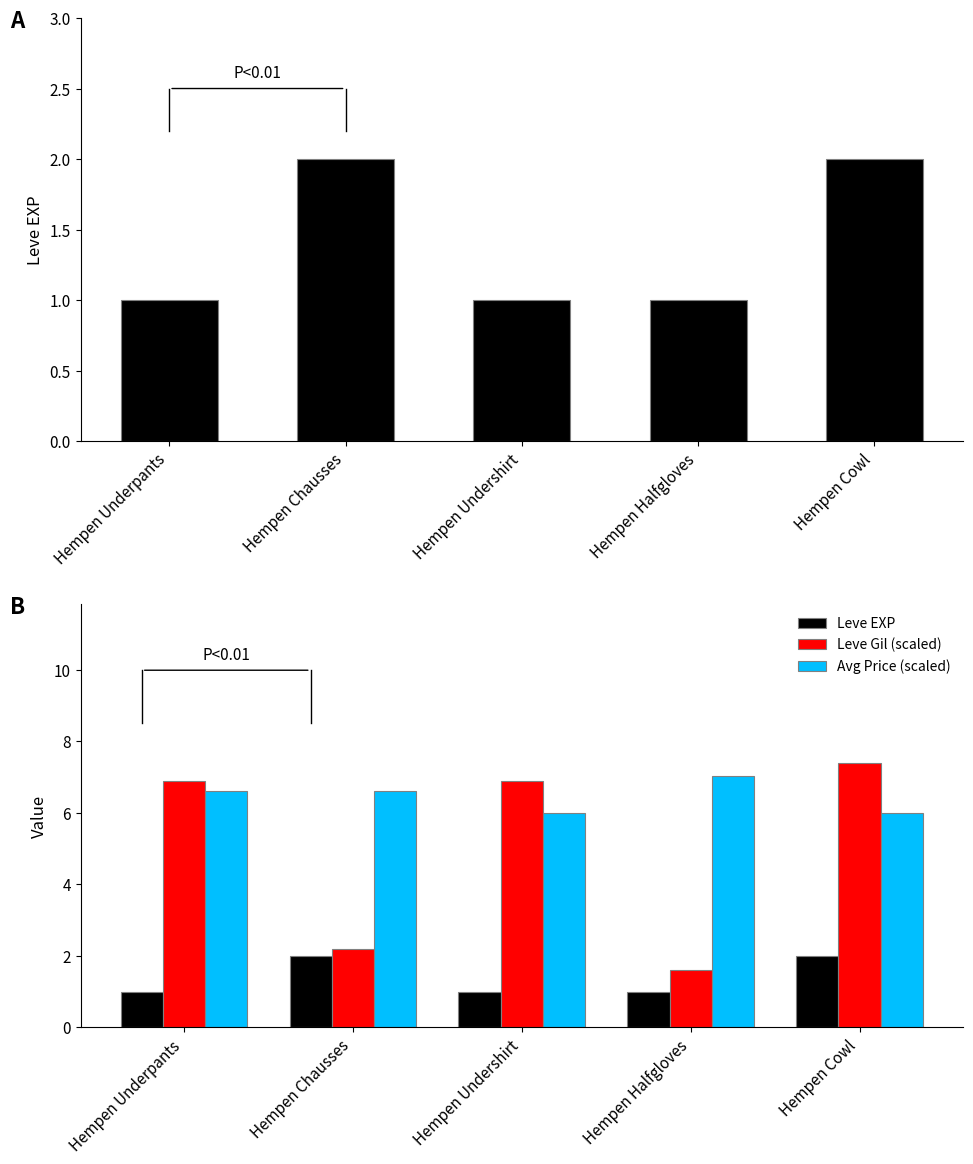

Reading left to right, what are all the values shown in this chart?

Leve EXP: Hempen Underpants=1.0	Hempen Chausses=2.0	Hempen Undershirt=1.0	Hempen Halfgloves=1.0	Hempen Cowl=2.0
Leve Gil (scaled): Hempen Underpants=6.9	Hempen Chausses=2.2	Hempen Undershirt=6.9	Hempen Halfgloves=1.6	Hempen Cowl=7.4
Avg Price (scaled): Hempen Underpants=6.6	Hempen Chausses=6.6	Hempen Undershirt=6.0	Hempen Halfgloves=7.0	Hempen Cowl=6.0